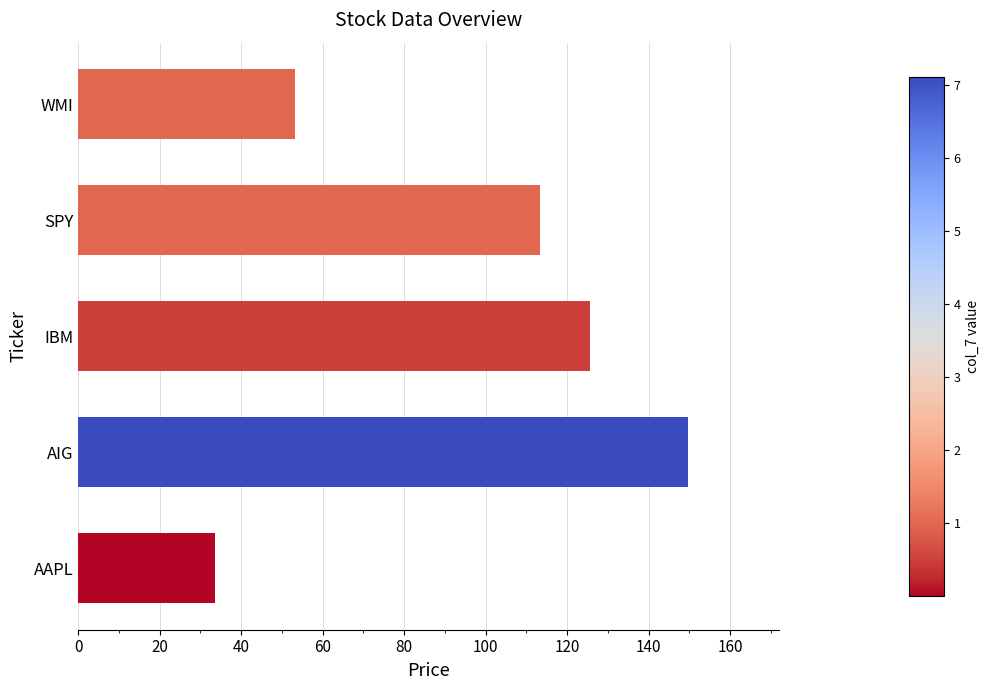

Which label corresponds to the largest value in the chart?

AIG